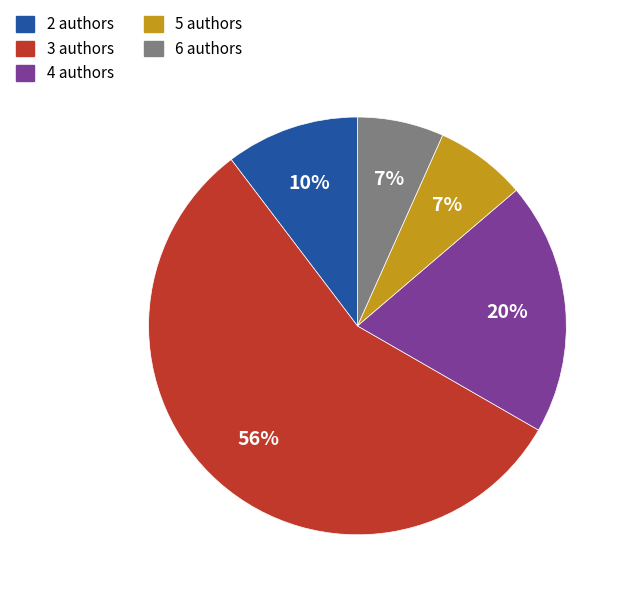

To the nearest percent, what percentage of the pie is 2 authors?

10%